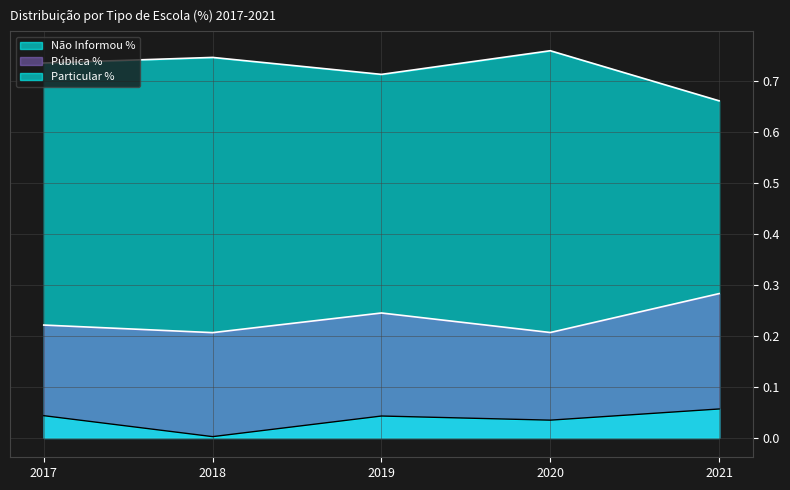

Which series has the largest total across all categories?

Não Informou %